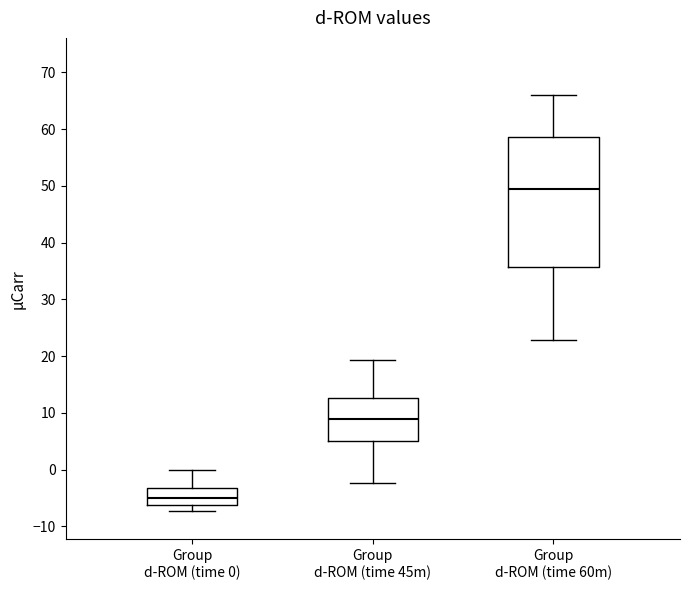

Reading left to right, transcribe this box plot: for each box, give where its median line is, the range the box spans, and where its two whiskers end, as read against the y-axis. The values are not printed on the chart, so give them approximately, as read against the axis.

Group d-ROM (time 0): median -5, box -6 to -3, whiskers -7 to 0
Group d-ROM (time 45m): median 9, box 5 to 13, whiskers -2 to 19
Group d-ROM (time 60m): median 50, box 36 to 59, whiskers 23 to 66